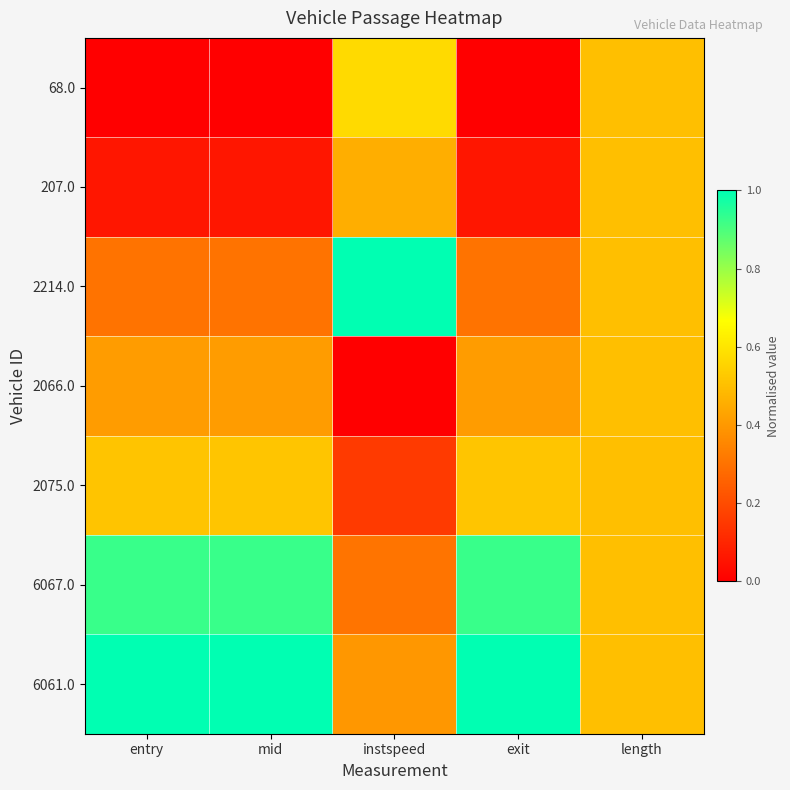

What is the spread (max minus min) of values at mid?

1.0